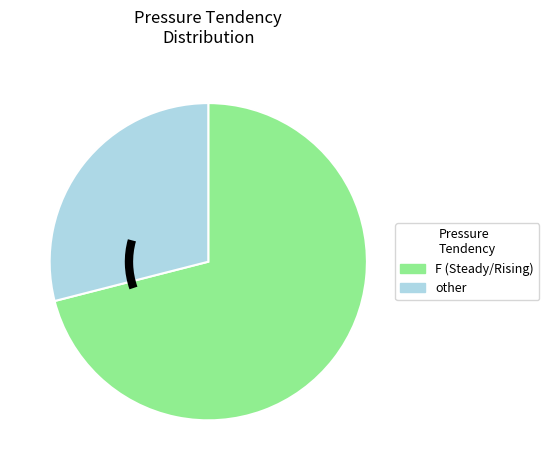

Count the number of slices in the pie.

2